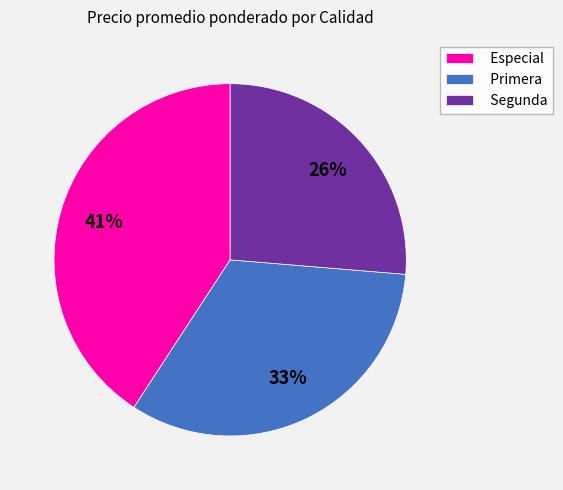

How many slices are in this pie chart?

3